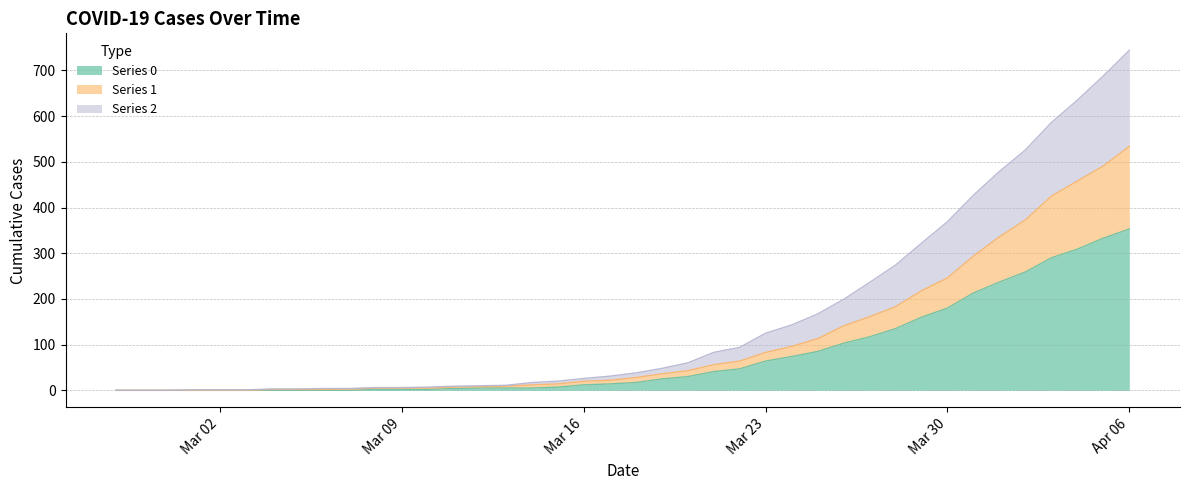

How many values in Series 1 are above zero?

34